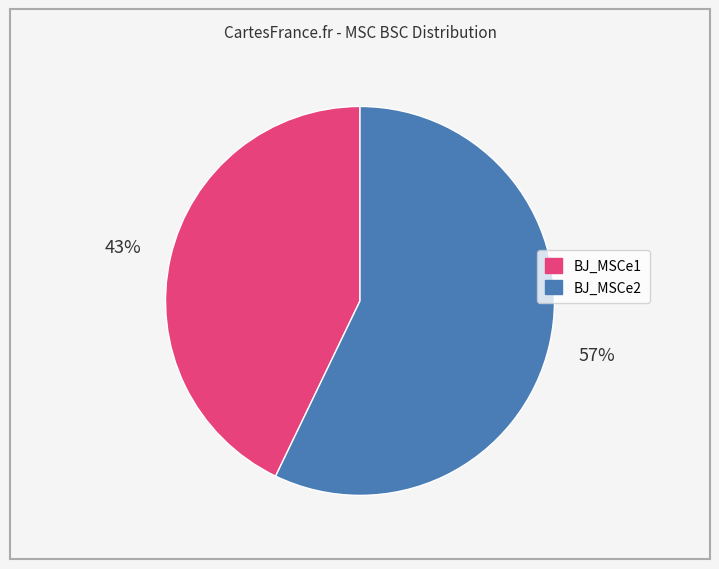

What percentage is the BJ_MSCe2 slice, to the nearest percent?

57%